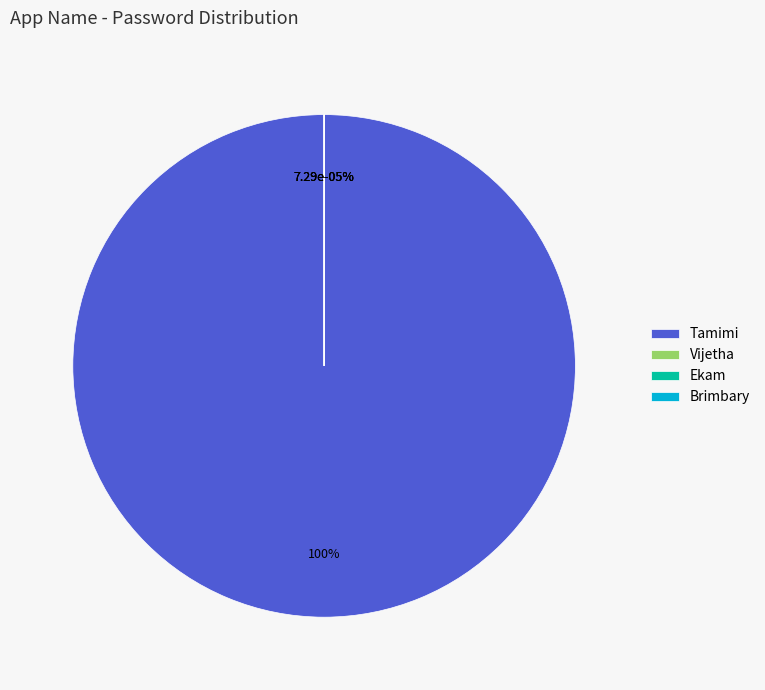

Is the sum of Brimbary and Ekam greater than half?

No